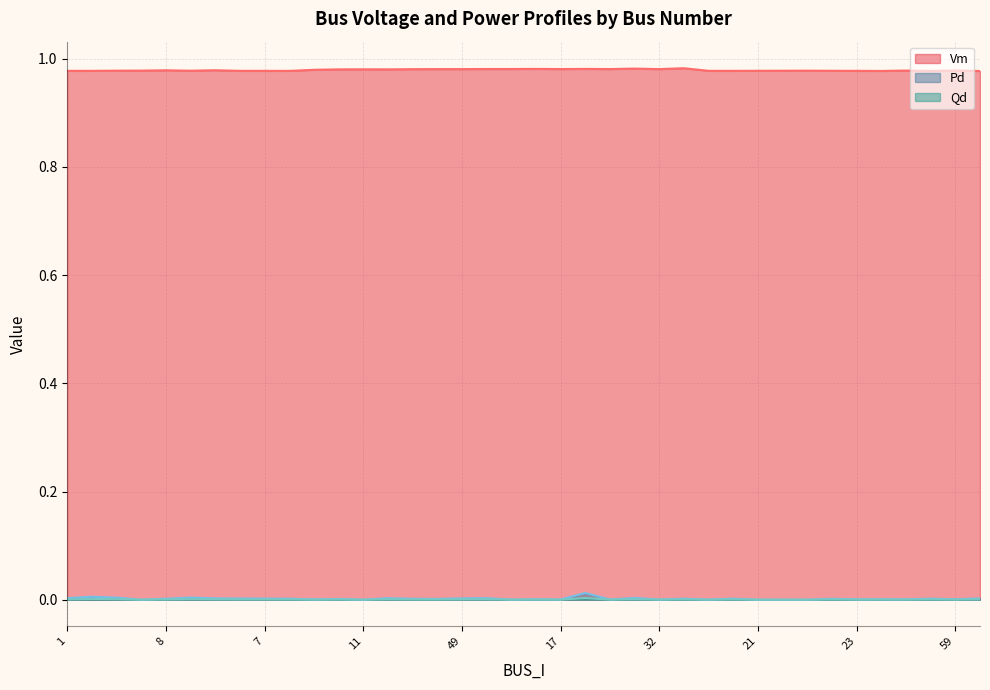

What is the maximum value shown in the chart?

1.0